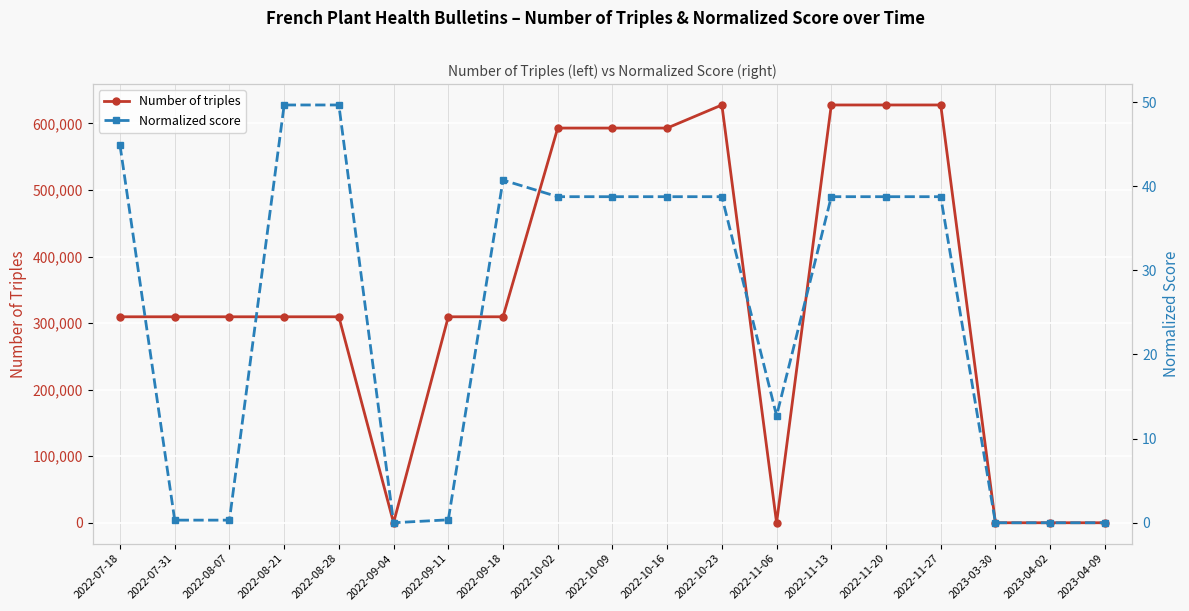

Reading right to left, what are all the values shown in this chart?

Number of triples: 2023-04-09=0.0	2023-04-02=0.0	2023-03-30=0.0	2022-11-27=627701.0	2022-11-20=627701.0	2022-11-13=627701.0	2022-11-06=0.0	2022-10-23=627701.0	2022-10-16=592997.0	2022-10-09=592997.0	2022-10-02=592997.0	2022-09-18=309458.0	2022-09-11=309458.0	2022-09-04=0.0	2022-08-28=309458.0	2022-08-21=309458.0	2022-08-07=309458.0	2022-07-31=309458.0	2022-07-18=309458.0
Normalized score: 2023-04-09=0.0	2023-04-02=0.0	2023-03-30=0.0	2022-11-27=38.8	2022-11-20=38.8	2022-11-13=38.8	2022-11-06=12.7	2022-10-23=38.8	2022-10-16=38.8	2022-10-09=38.8	2022-10-02=38.8	2022-09-18=40.7	2022-09-11=0.3	2022-09-04=0.0	2022-08-28=49.6	2022-08-21=49.6	2022-08-07=0.3	2022-07-31=0.3	2022-07-18=44.9